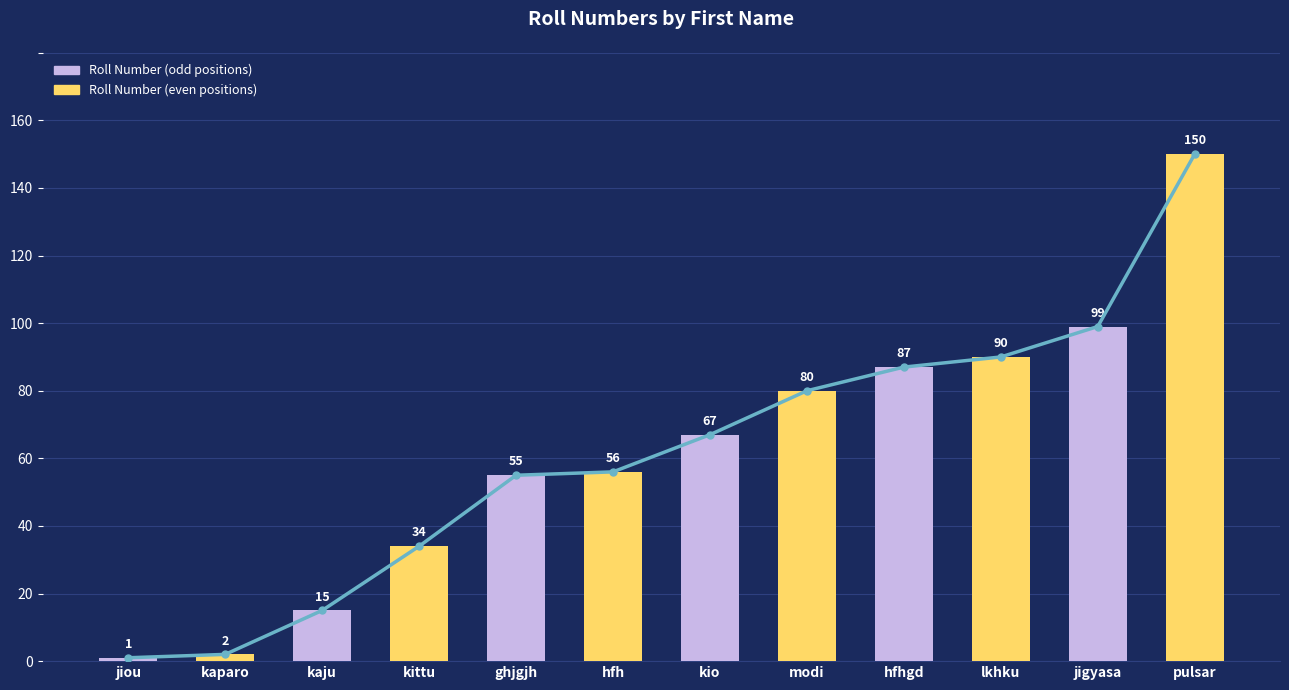

Which category has the lowest value across all series?

jiou